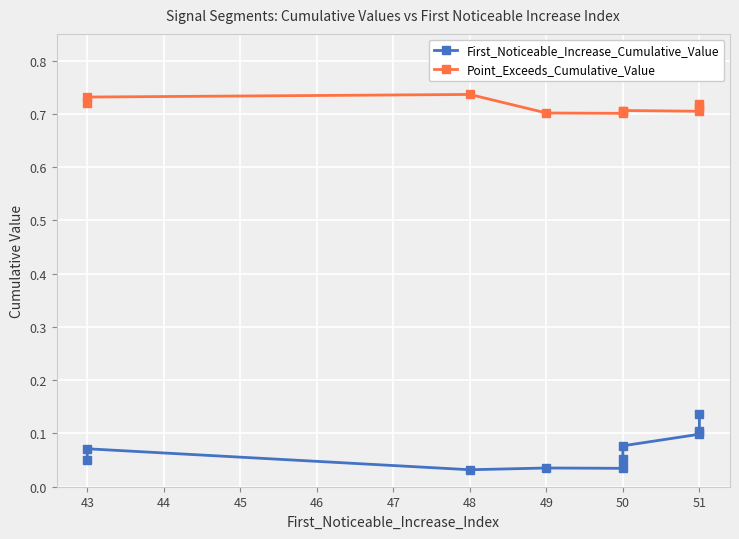

At which category is the sum across all series the highest?

51